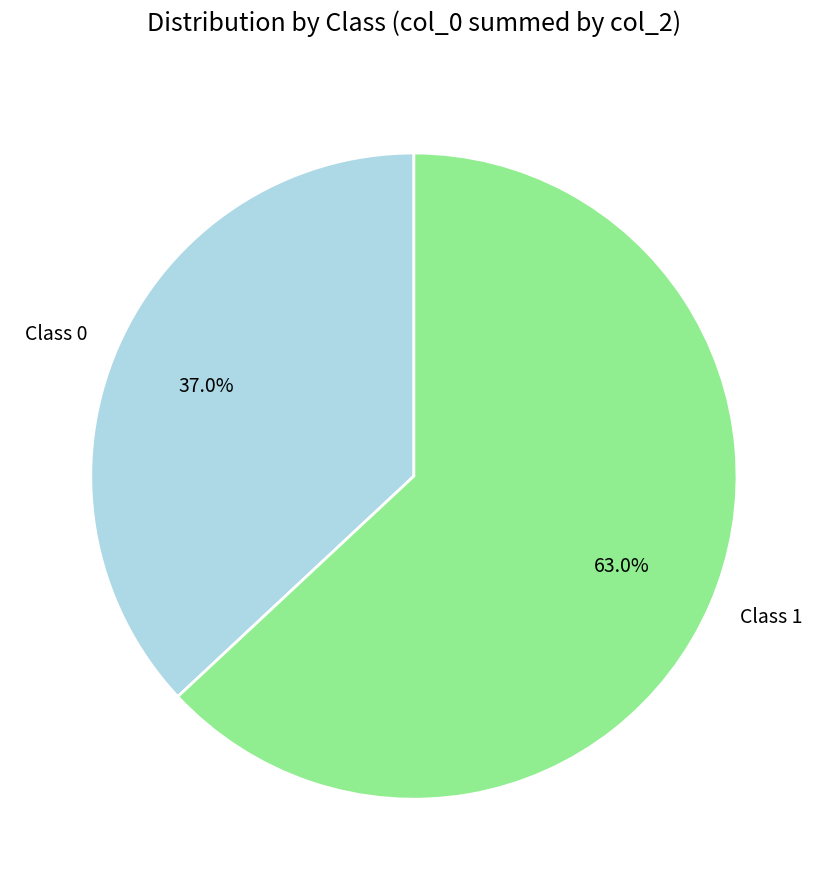

How many slices are in this pie chart?

2